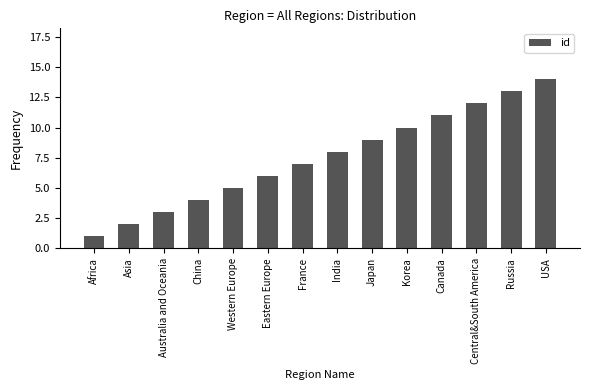

Between Western Europe and Central&South America, which is larger?

Central&South America